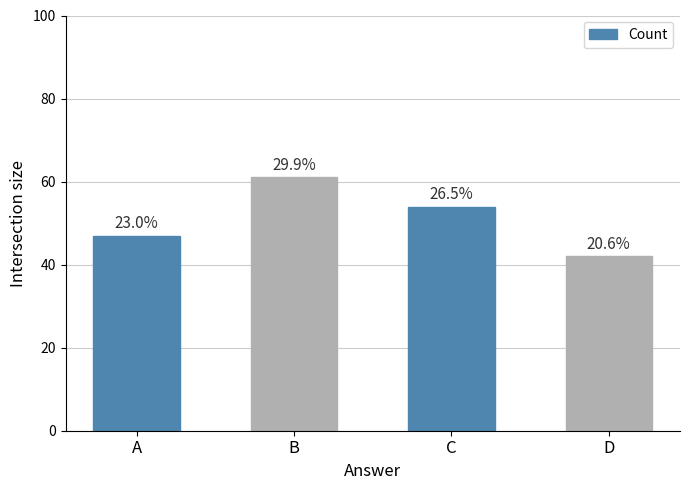

How many bars are there in total?

4